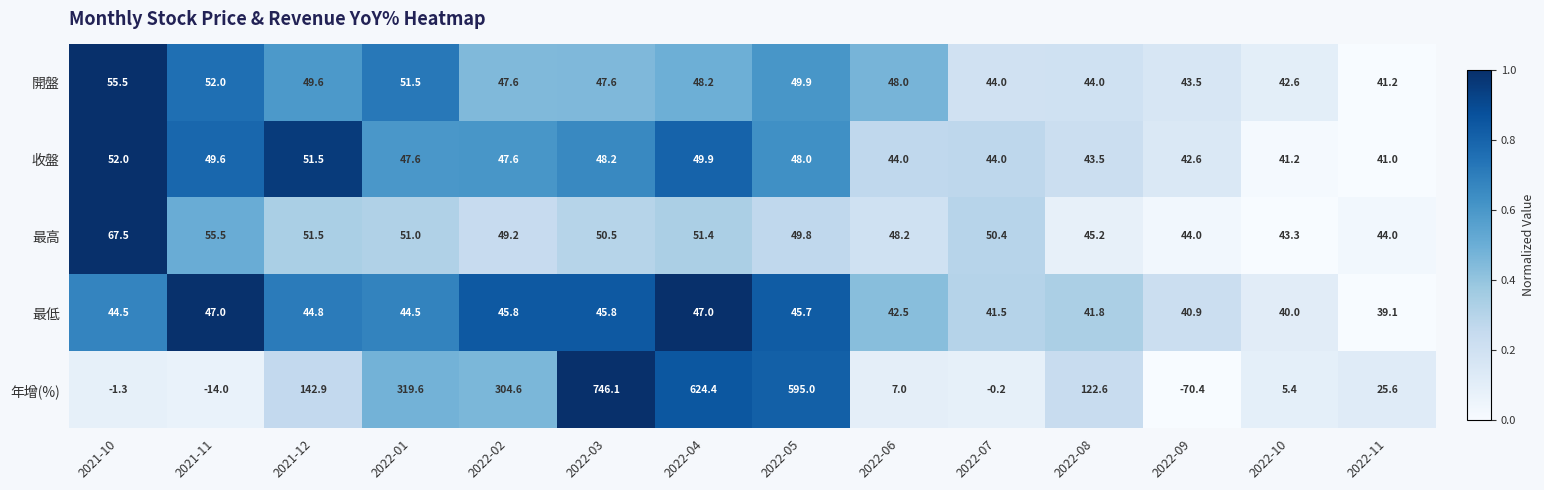

The 開盤 series shows 41.2 at 2022-11. True or false?

True